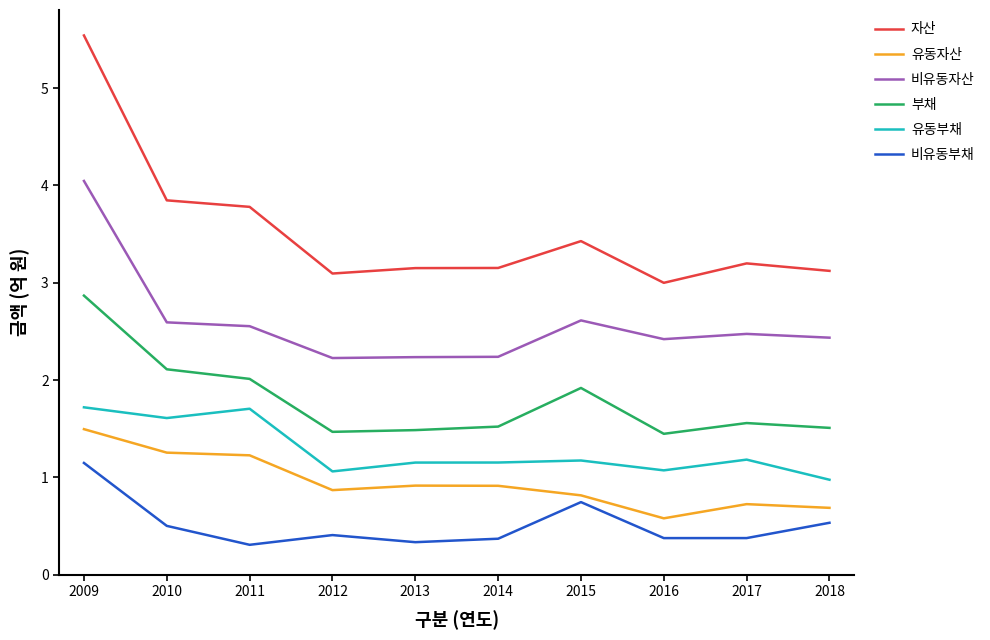

What is the difference between the maximum and minimum values in the 비유동자산 series?

1.8